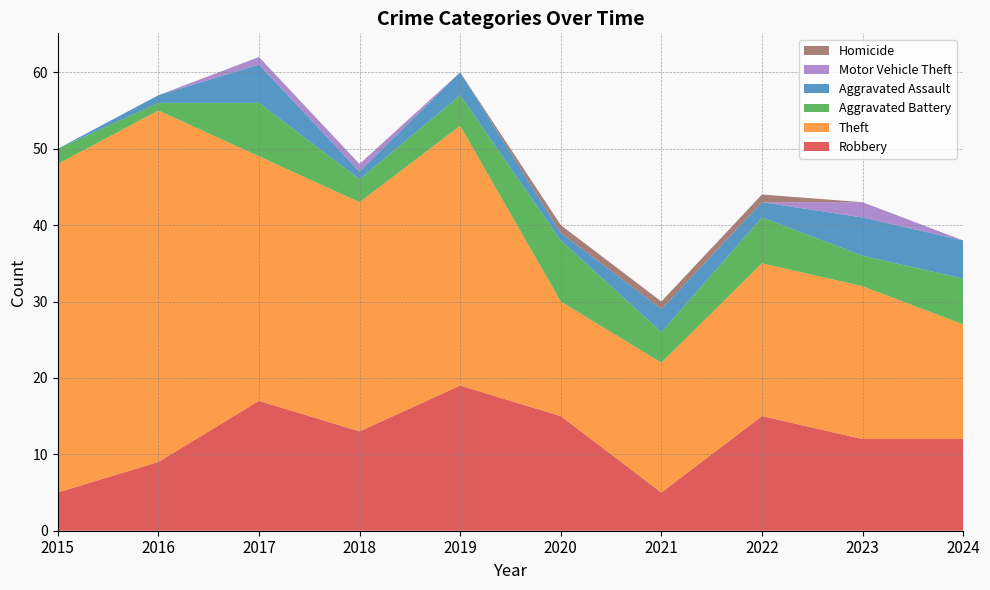

Reading right to left, list all the values displayed in this chart.

Robbery: 2024=12	2023=12	2022=15	2021=5	2020=15	2019=19	2018=13	2017=17	2016=9	2015=5
Theft: 2024=15	2023=20	2022=20	2021=17	2020=15	2019=34	2018=30	2017=32	2016=46	2015=43
Aggravated Battery: 2024=6	2023=4	2022=6	2021=4	2020=8	2019=4	2018=3	2017=7	2016=1	2015=2
Aggravated Assault: 2024=5	2023=5	2022=2	2021=3	2020=1	2019=3	2018=1	2017=5	2016=1	2015=0
Motor Vehicle Theft: 2024=0	2023=2	2022=0	2021=0	2020=0	2019=0	2018=1	2017=1	2016=0	2015=0
Homicide: 2024=0	2023=0	2022=1	2021=1	2020=1	2019=0	2018=0	2017=0	2016=0	2015=0